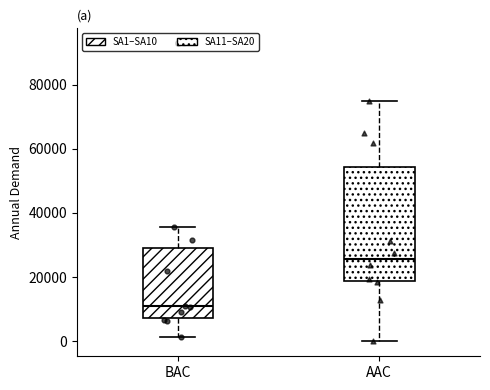

Which box has the highest median line?

AAC